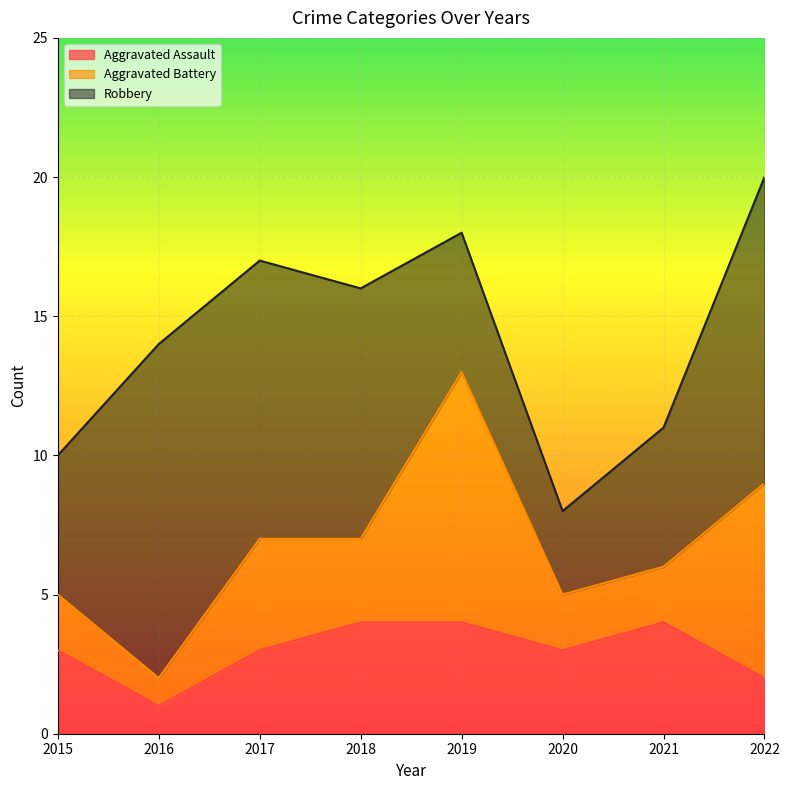

How many Aggravated Battery values are between 2 and 7?

6